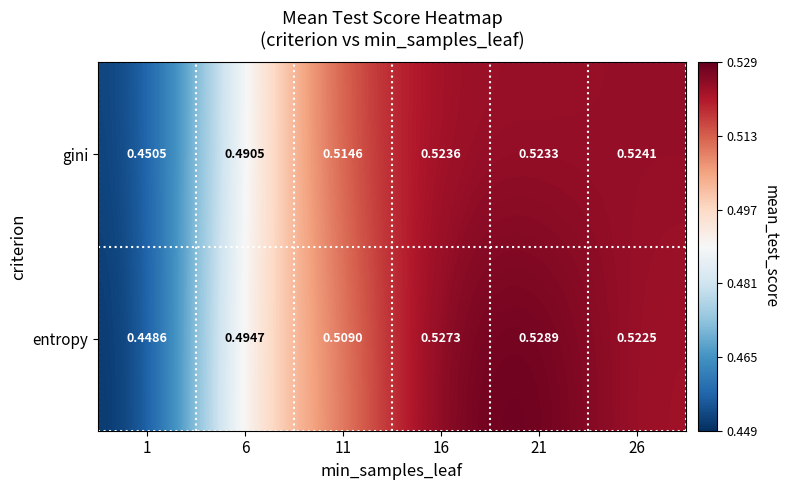

Which label corresponds to the smallest value in the chart?

1